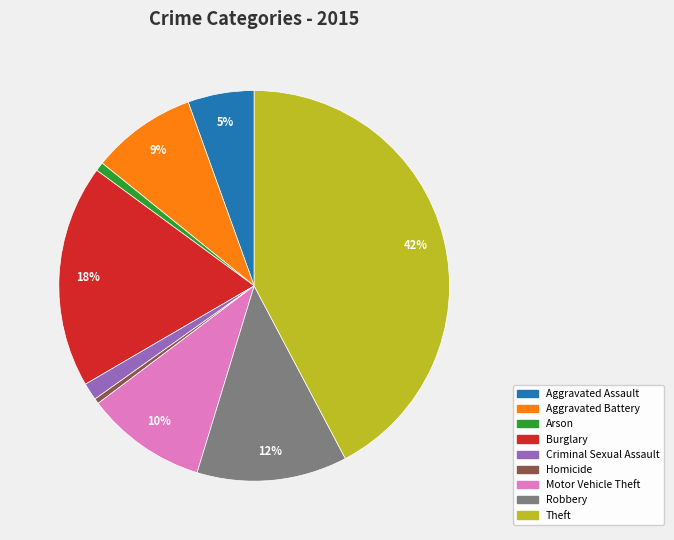

What is the largest slice in the pie chart?

Theft